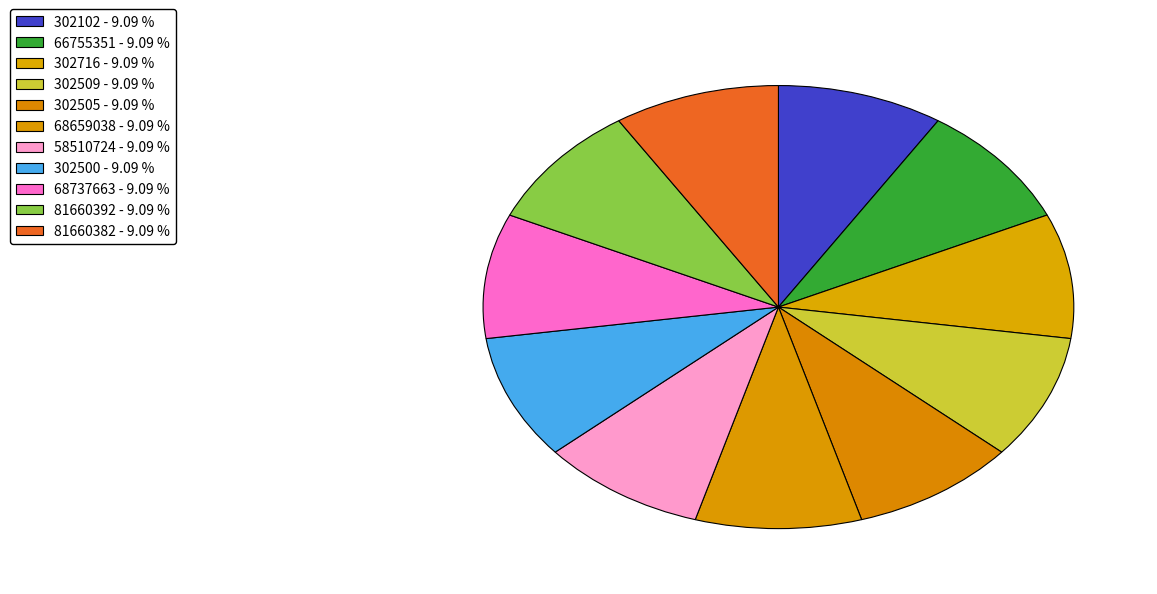

To the nearest percent, what portion does 68737663 represent?

9%